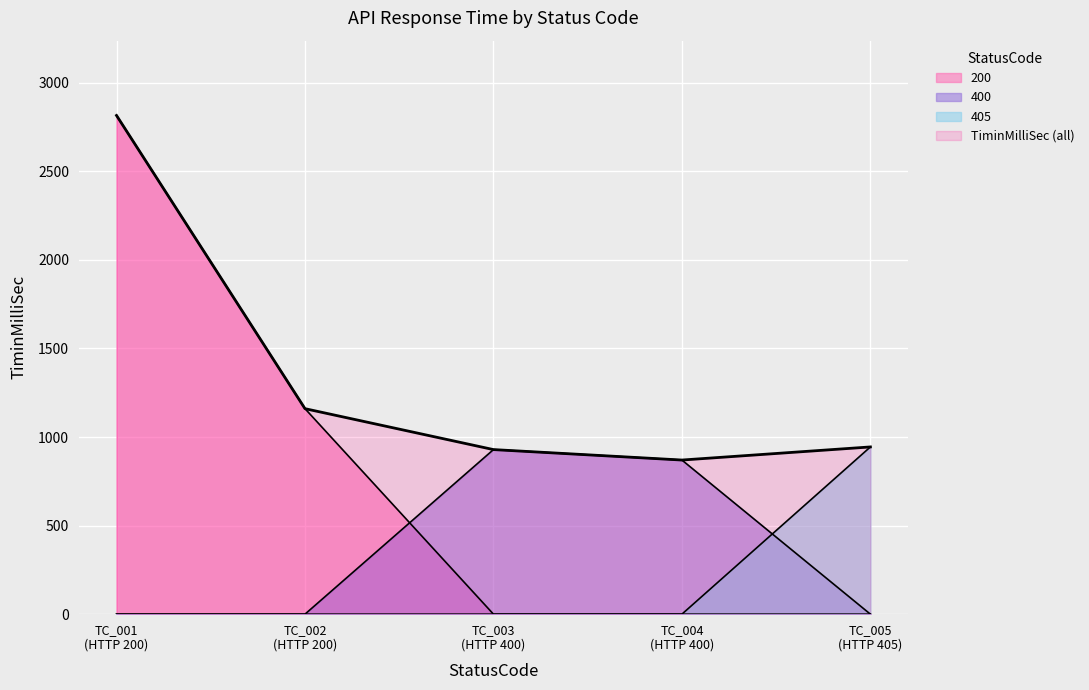

Which series has the widest spread of values?

200